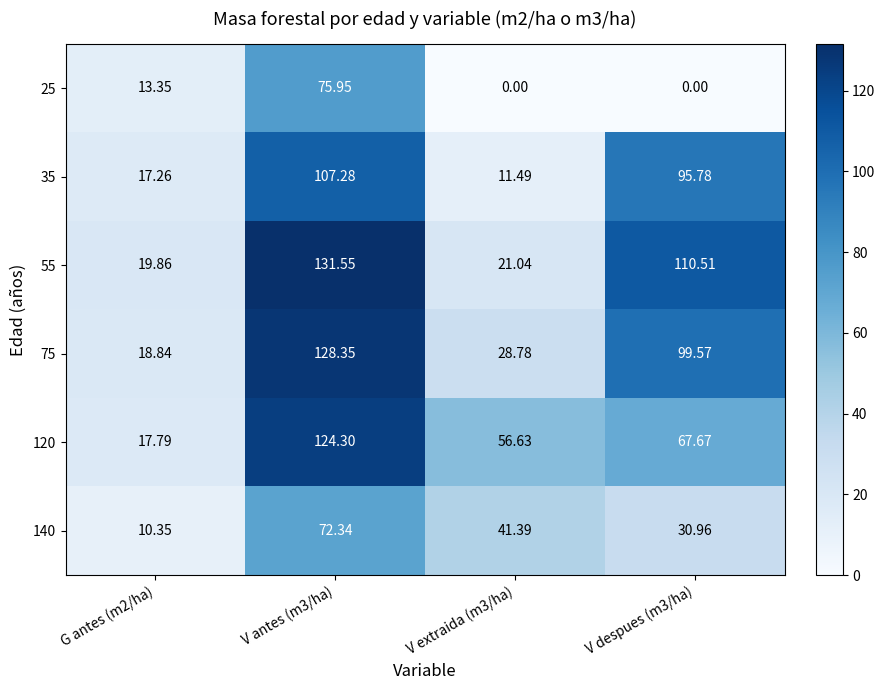

Is the value of 120 at V despues (m3/ha) greater than the value of 35 at V antes (m3/ha)?

No